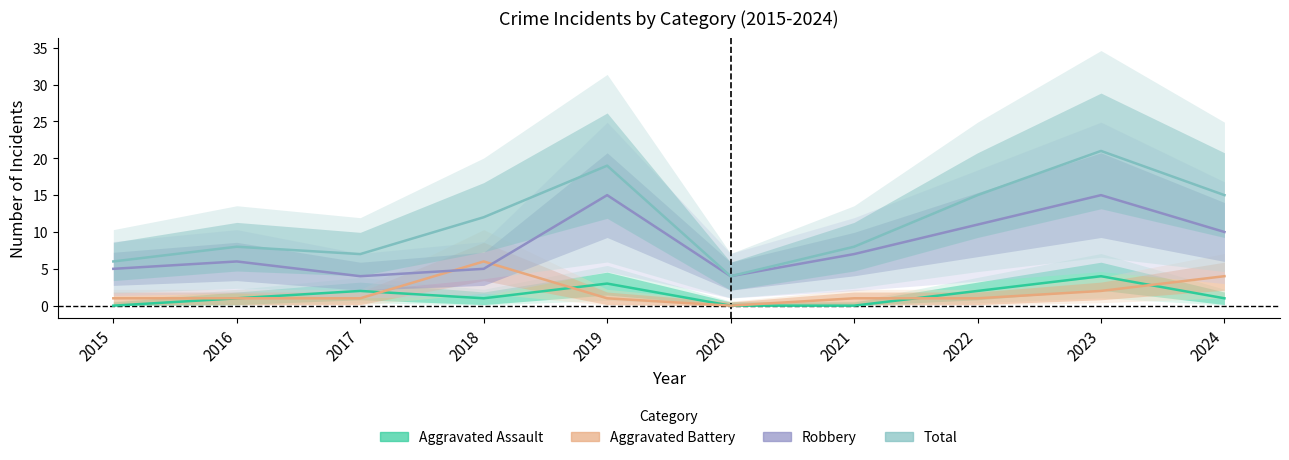

How many distinct data groups are displayed?

4